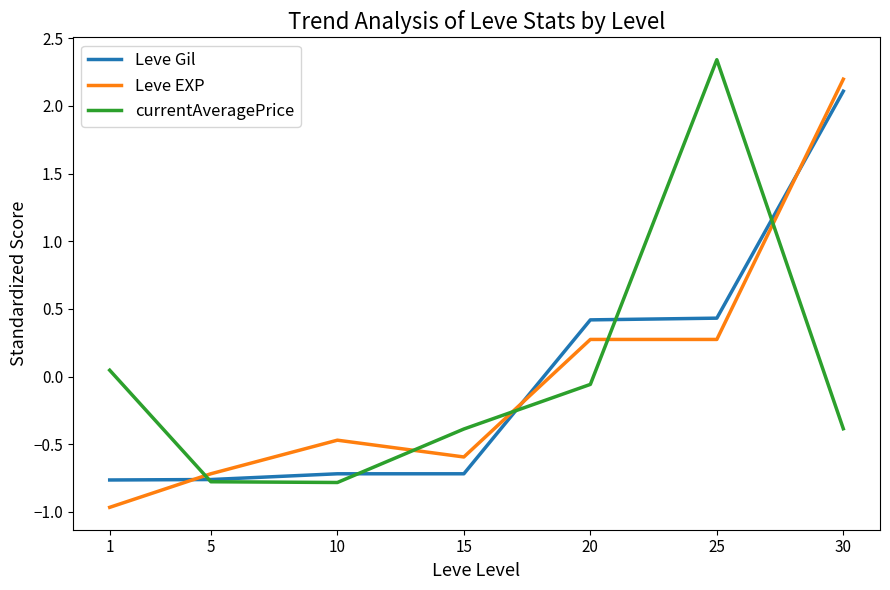

What is the difference between the second highest and second lowest values in the Leve Gil series?

1.2